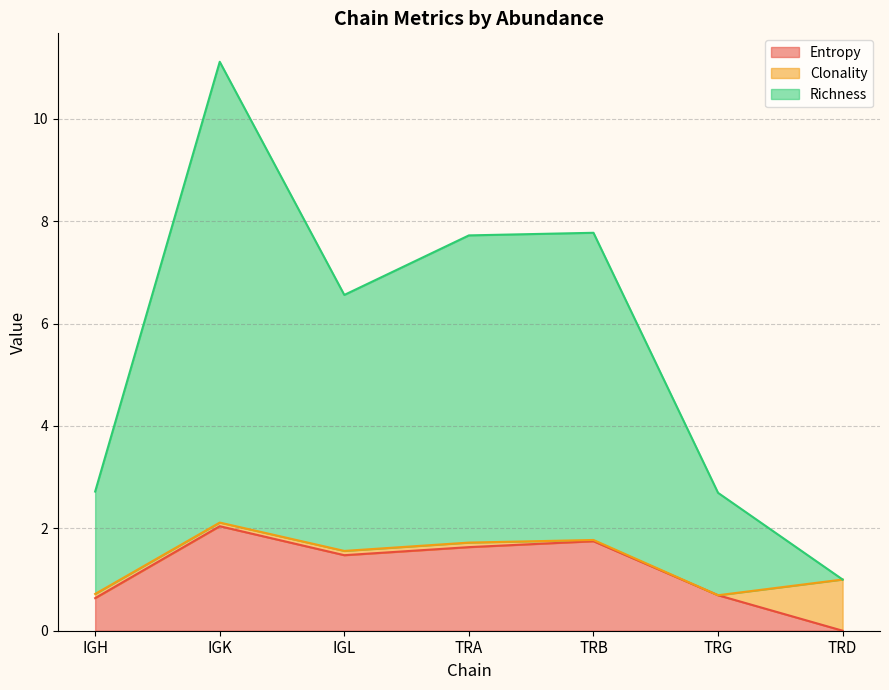

What is the average value of the Entropy series?

1.2